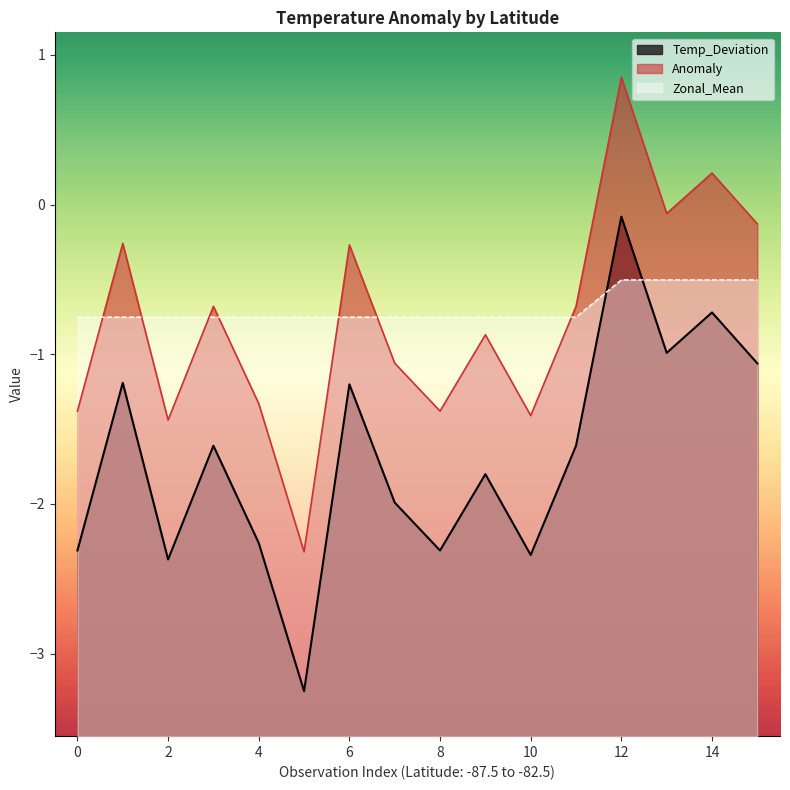

After their last crossing, which series has the higher values: Zonal_Mean or Temp_Deviation?

Temp_Deviation